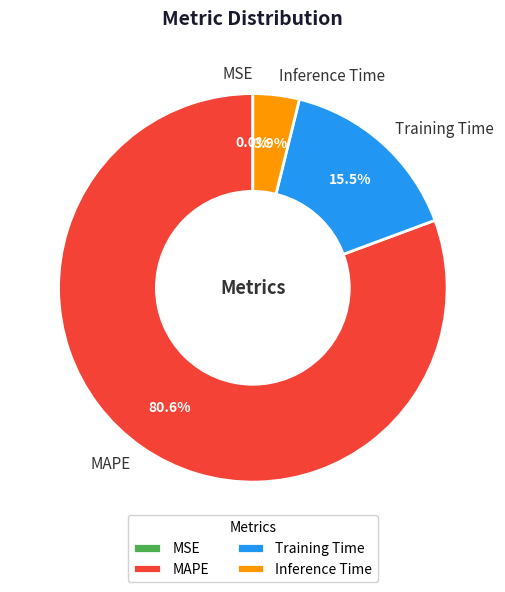

Does Training Time account for over 50% of the chart?

No